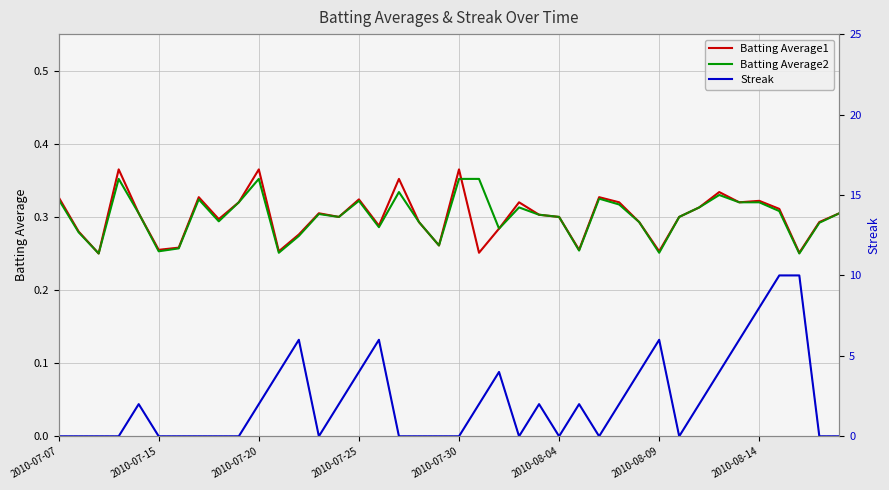

Which series has the widest spread of values?

Streak